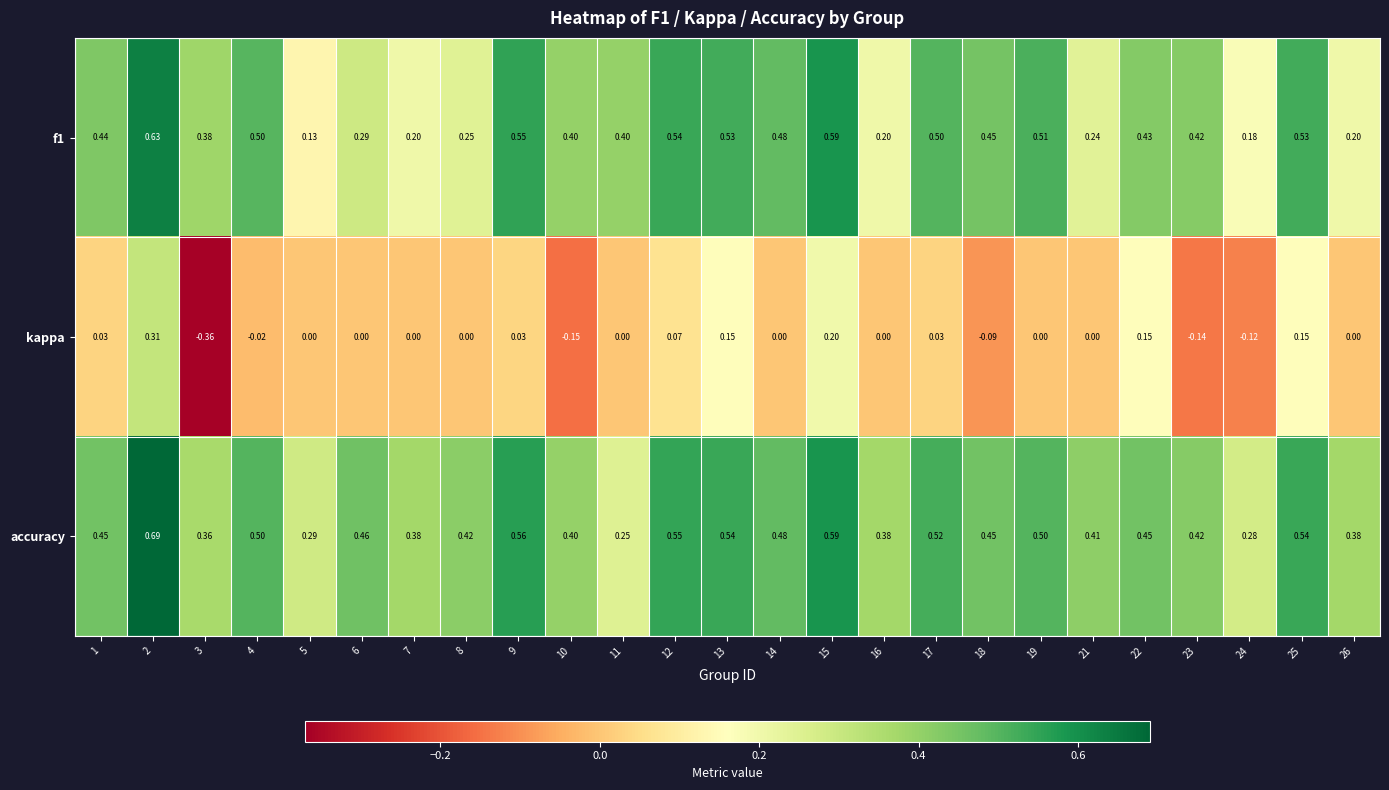

What is the total value across all series at 18?

0.8